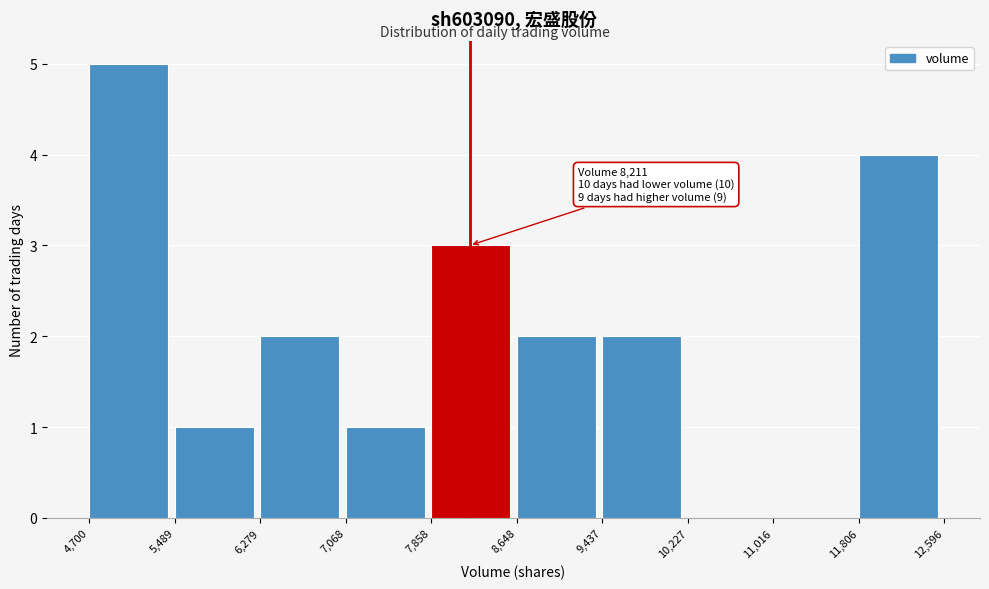

Which range on the x-axis has the tallest bar?

4,700 to 5,489